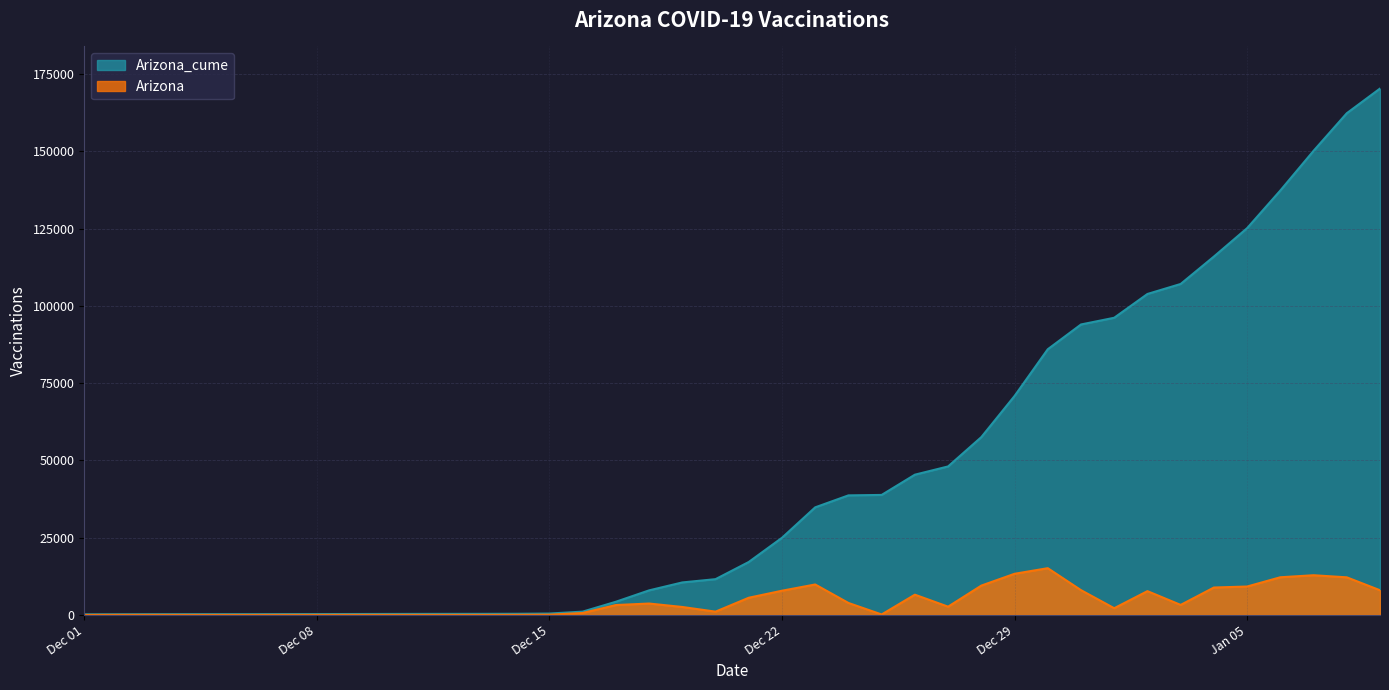

True or false: Arizona_cume has more than 1 interior local peaks.

False